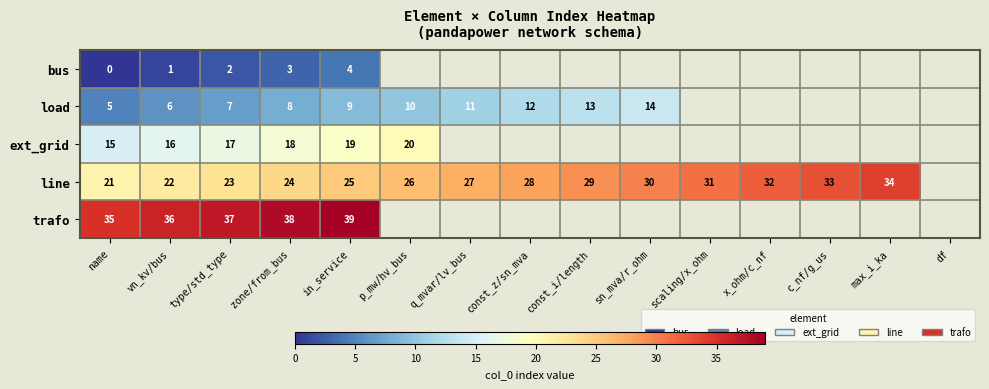

True or false: bus has a value of 3 at zone/from_bus.

True